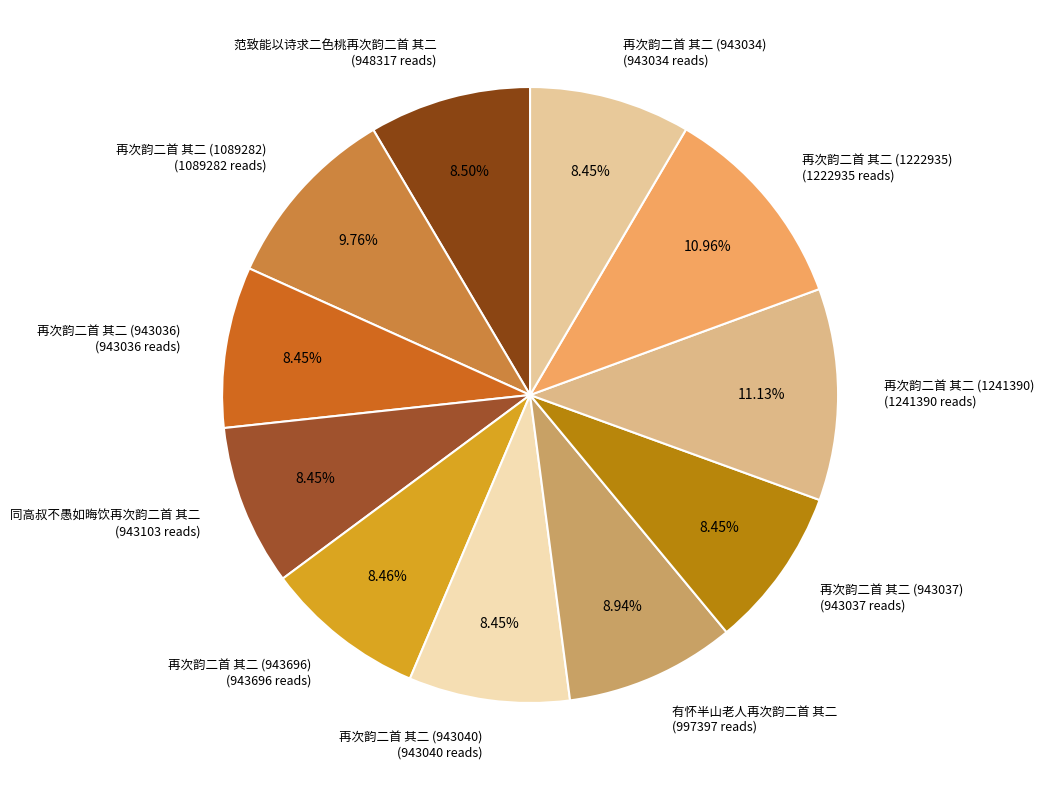

Count the number of slices in the pie.

11